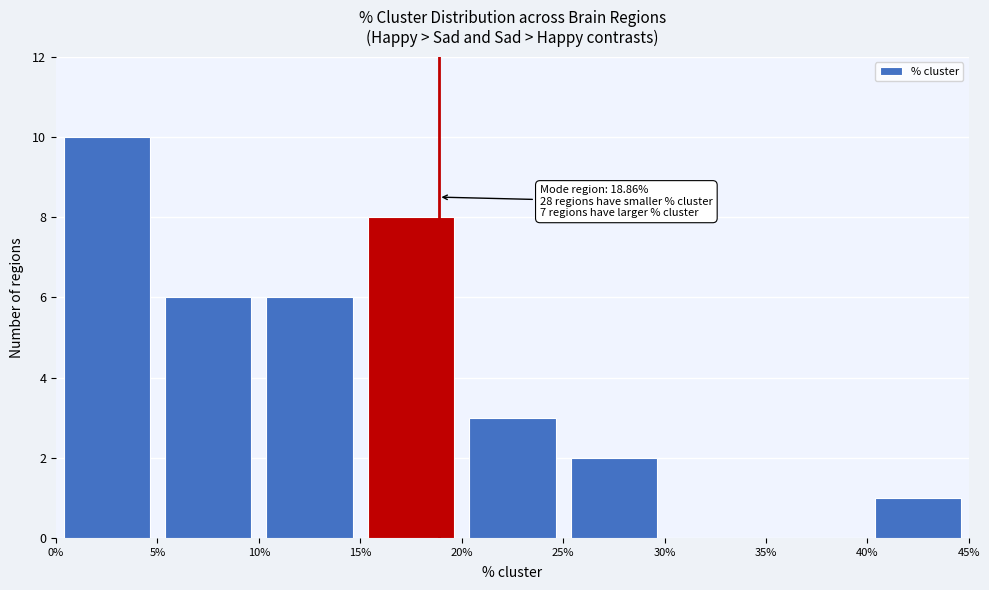

Which range on the x-axis has the tallest bar?

0% to 5%